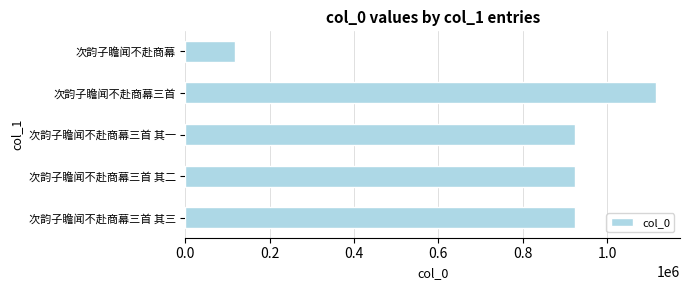

What is the difference between the maximum and second lowest values?

193198